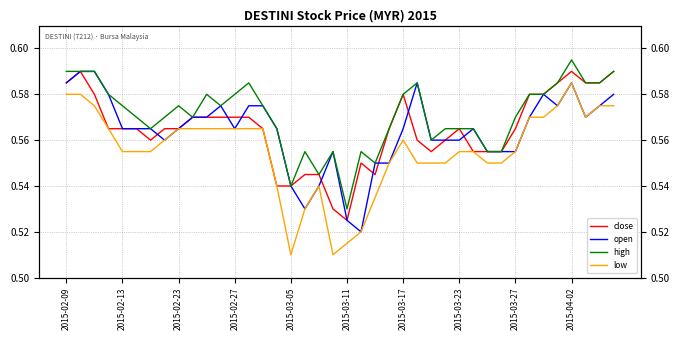

Does the chart have visible grid lines?

Yes